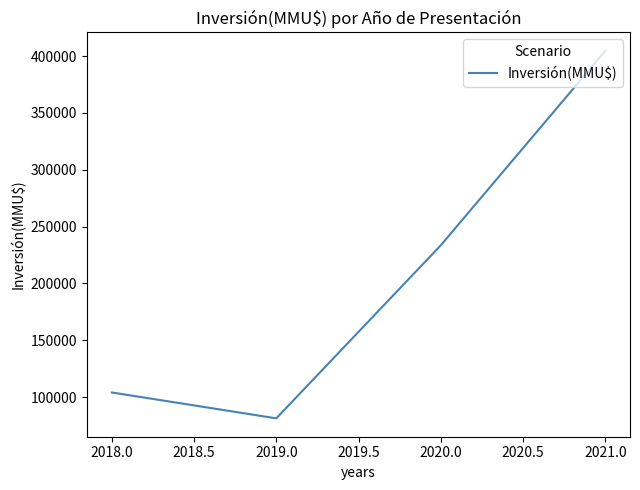

What is the change in value from 2019.0 to 2021.0?

+323151